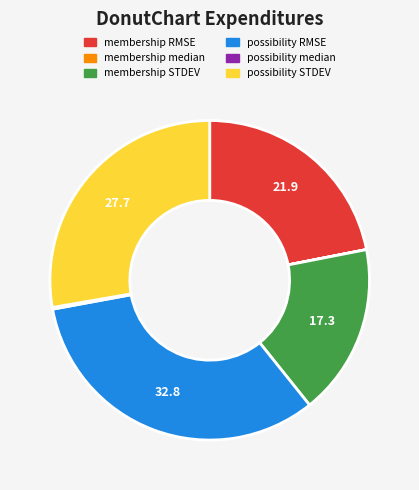

Which slice is the largest?

possibility RMSE